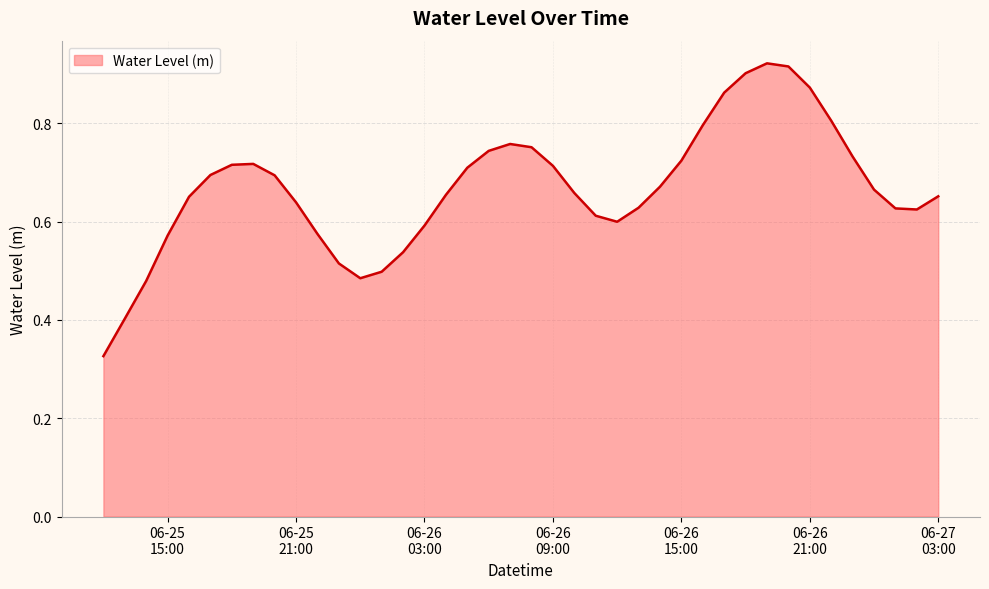

Reading right to left, list all the values displayed in this chart.

0.7	0.6	0.6	0.7	0.7	0.8	0.9	0.9	0.9	0.9	0.9	0.8	0.7	0.7	0.6	0.6	0.6	0.7	0.7	0.8	0.8	0.7	0.7	0.7	0.6	0.5	0.5	0.5	0.5	0.6	0.6	0.7	0.7	0.7	0.7	0.7	0.6	0.5	0.4	0.3